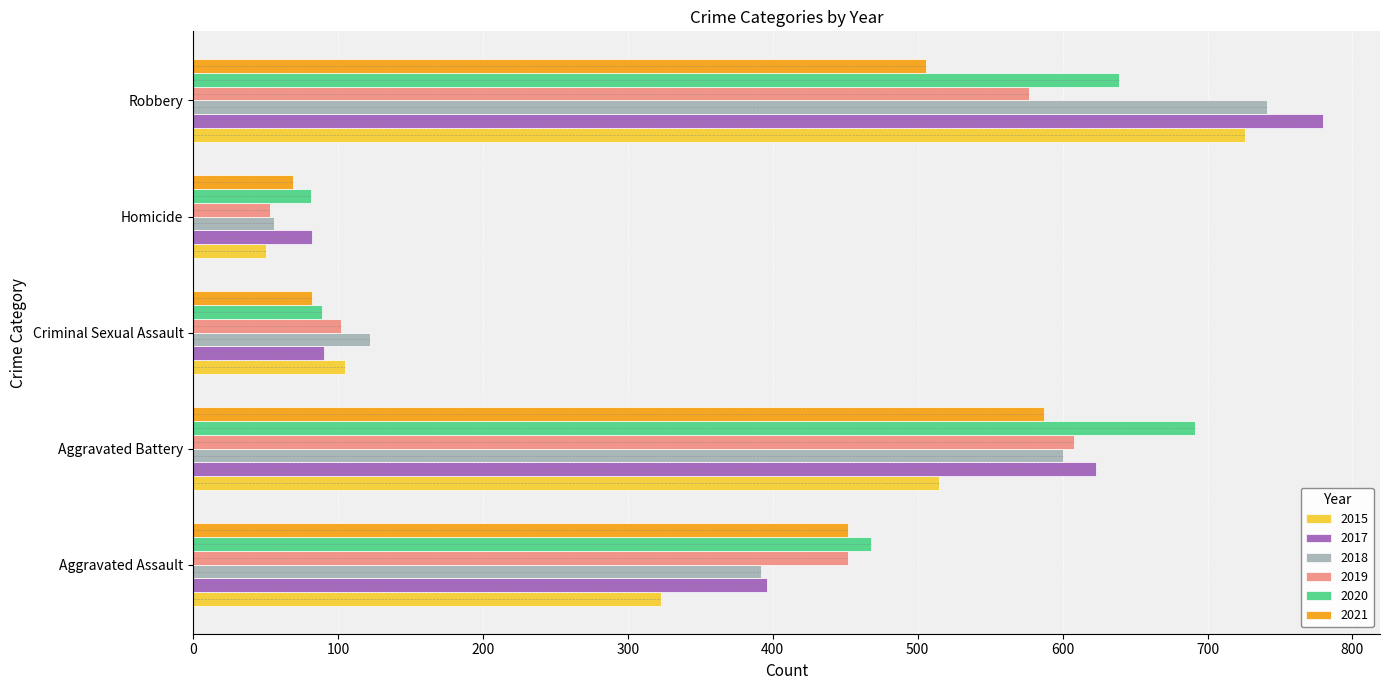

Rank the categories by 2019 value from highest to lowest.

Aggravated Battery, Robbery, Aggravated Assault, Criminal Sexual Assault, Homicide